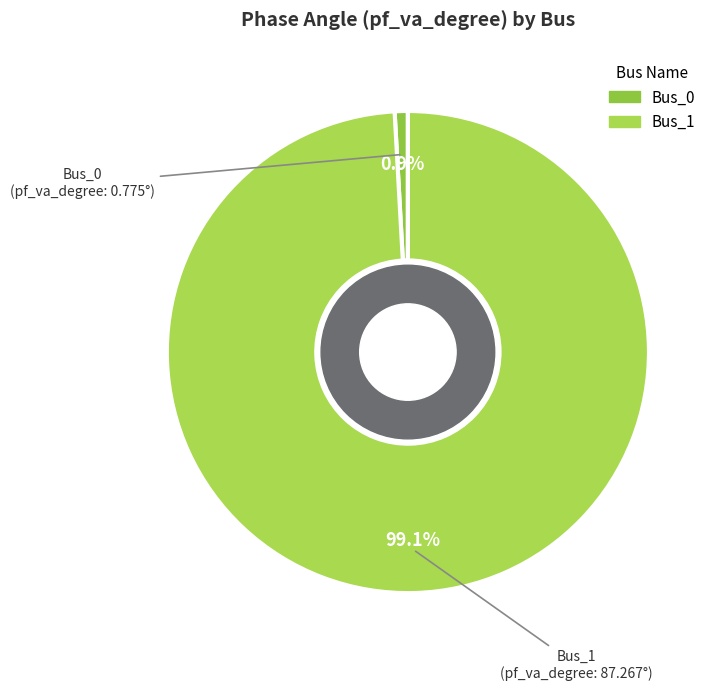

What is the largest slice in the pie chart?

Bus_1